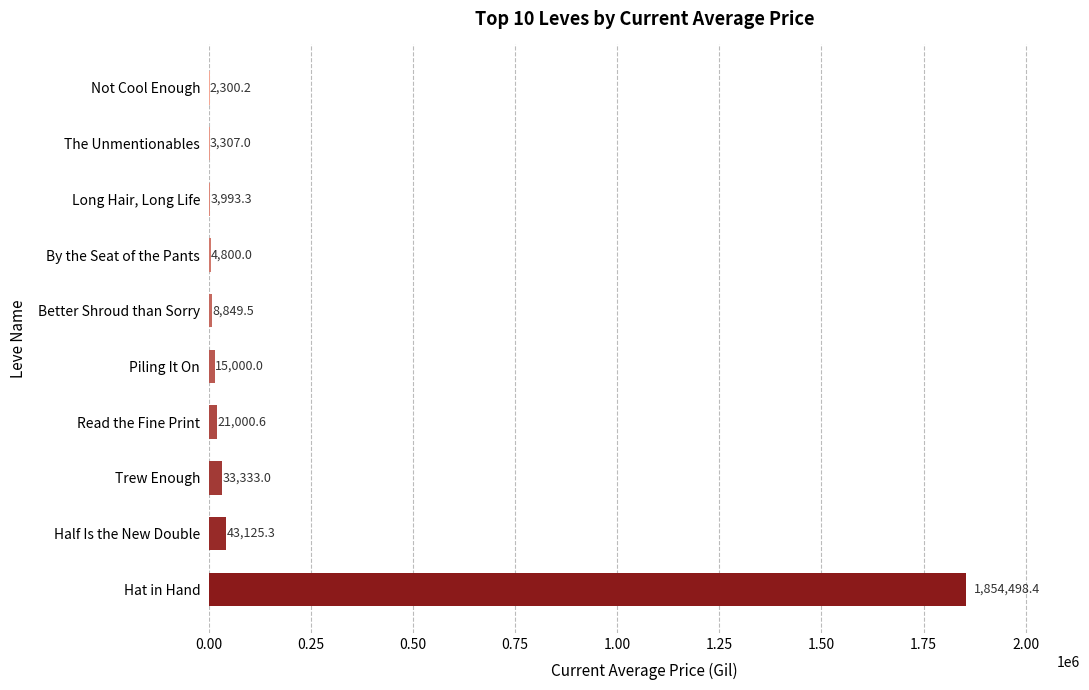

What is the greatest value displayed?

1854498.4